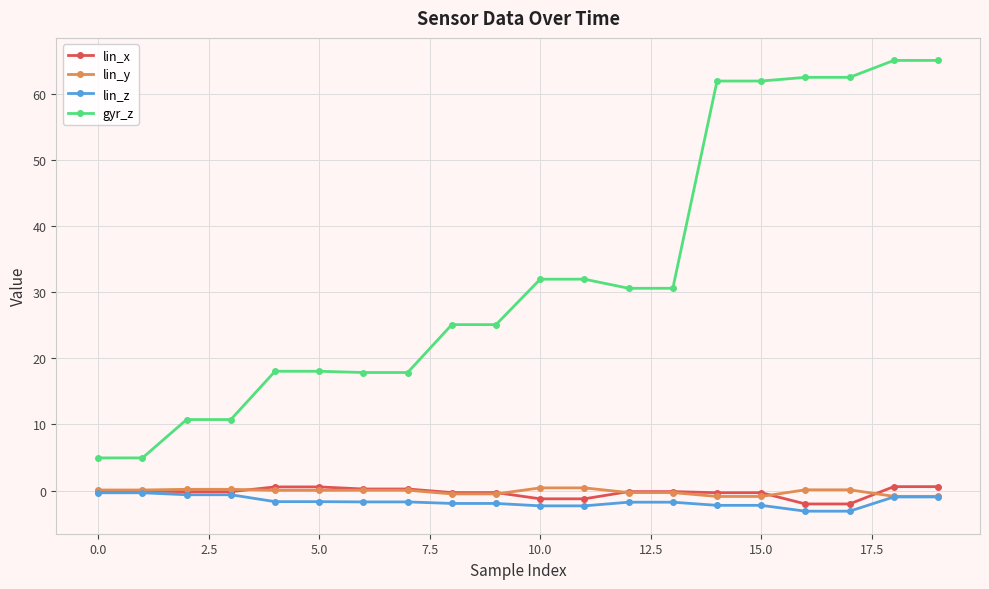

True or false: lin_y and gyr_z cross at least once.

False